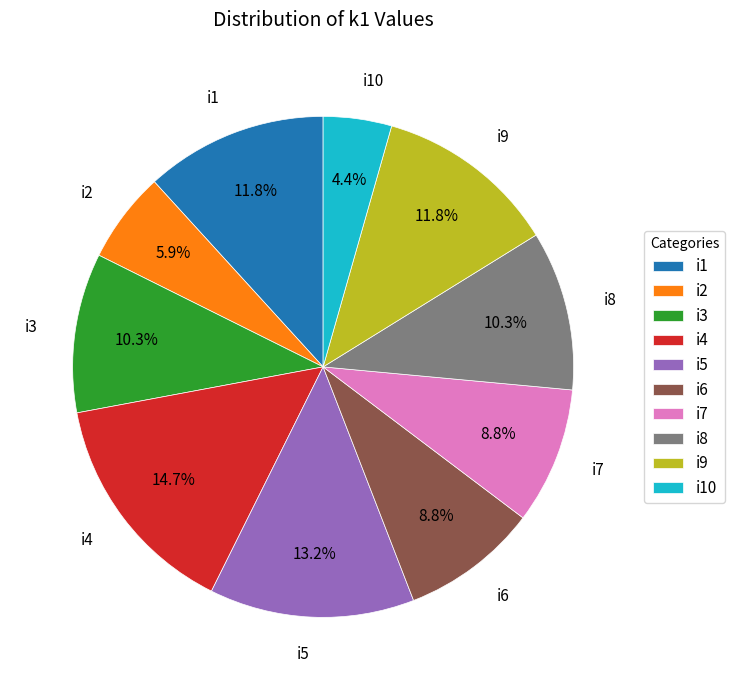

To the nearest percent, what percentage of the pie is i10?

4%